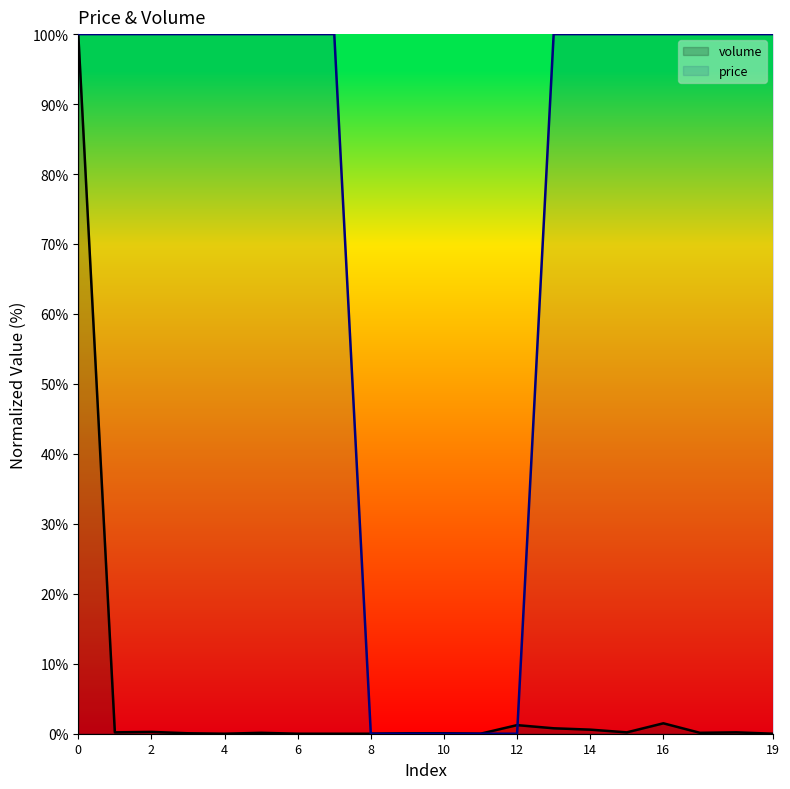

True or false: price has more than 1 interior local peaks.

False